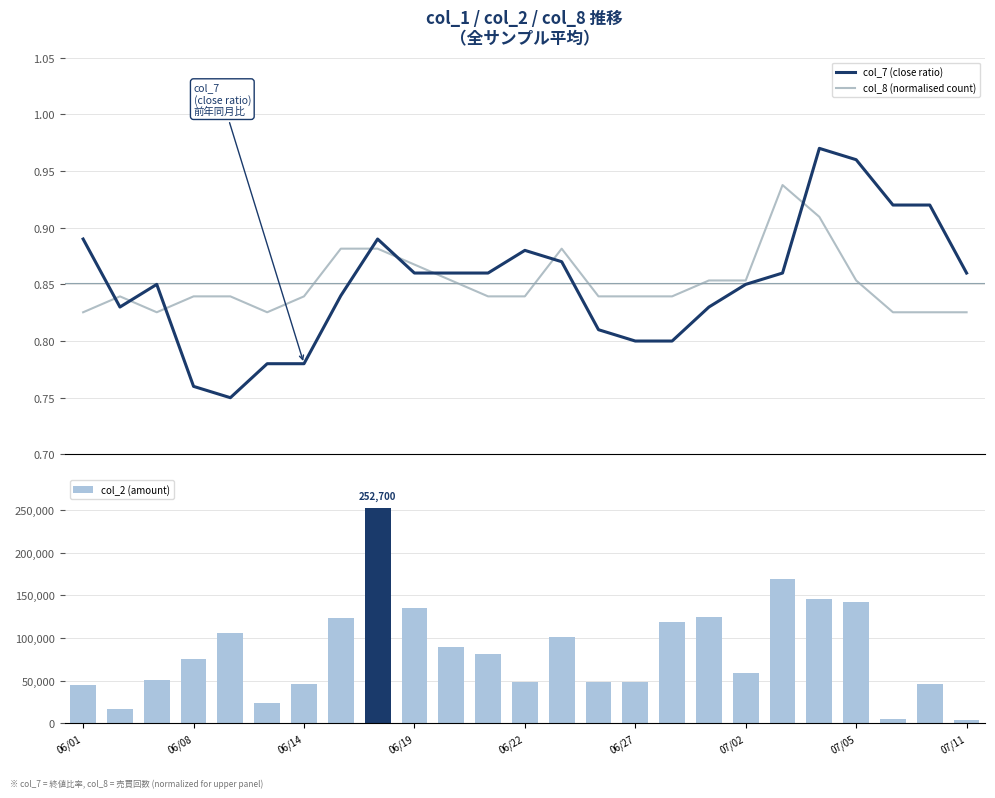

What is the highest value of the col_2 (amount) series?

252700